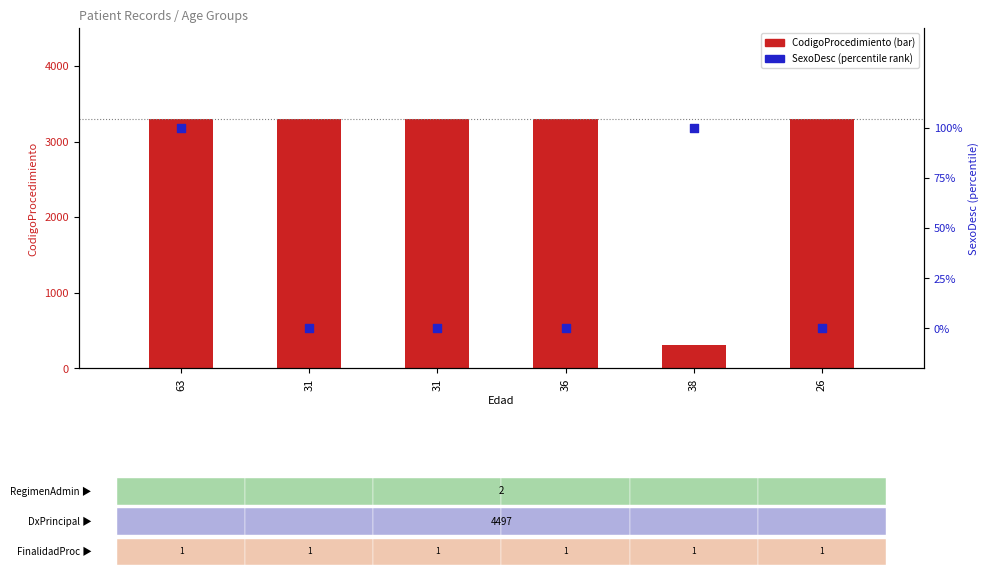

Which series has the widest spread of Y values?

CodigoProcedimiento